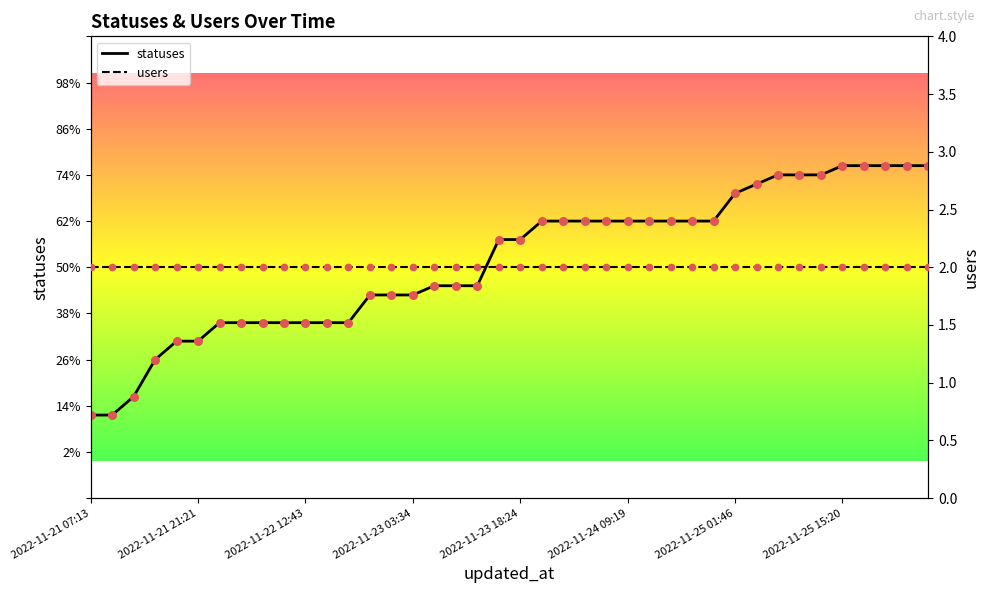

At which category is the sum across all series the highest?

2022-11-25 15:20